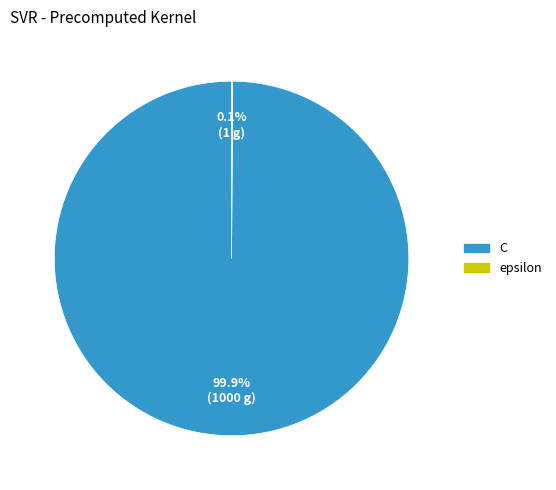

To the nearest percent, what is the difference between the largest and smallest slice percentages?

100%